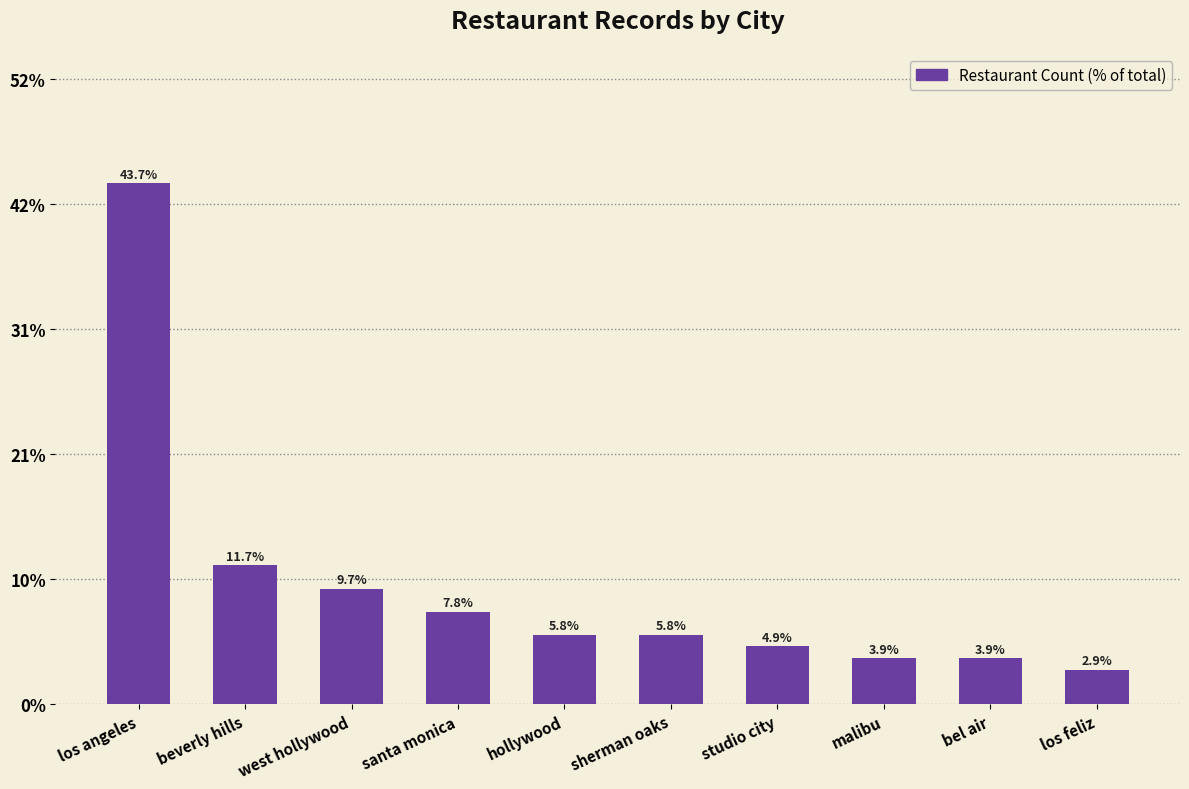

Are the bars horizontal?

No